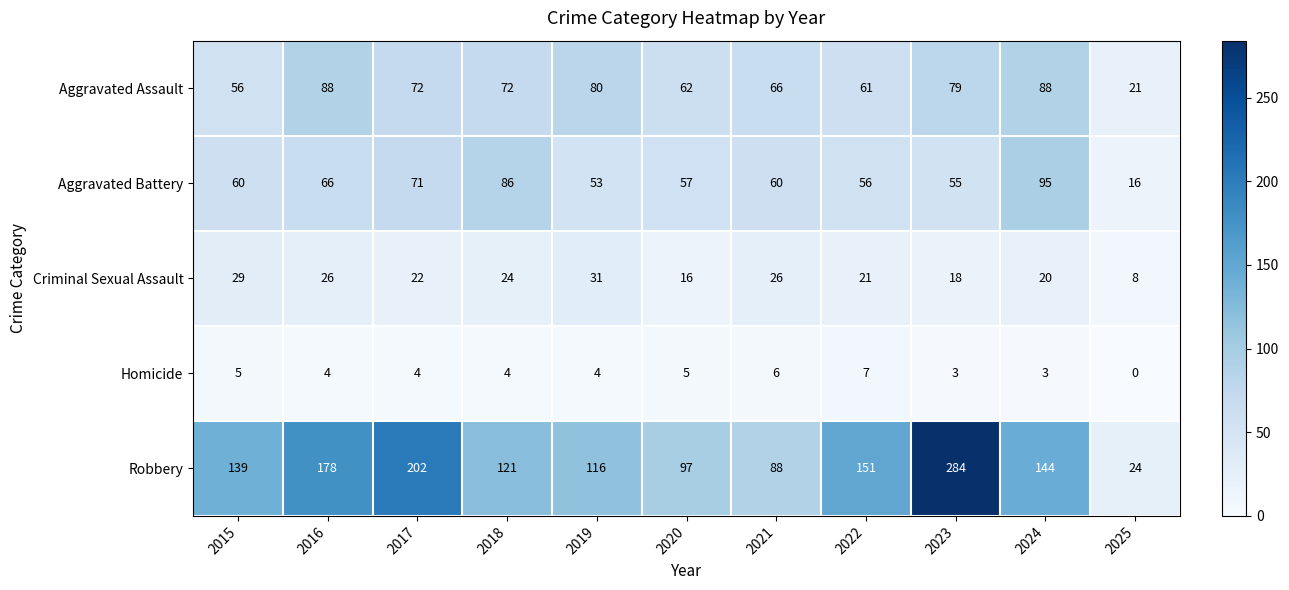

What is the total value across all series at 2018?

307